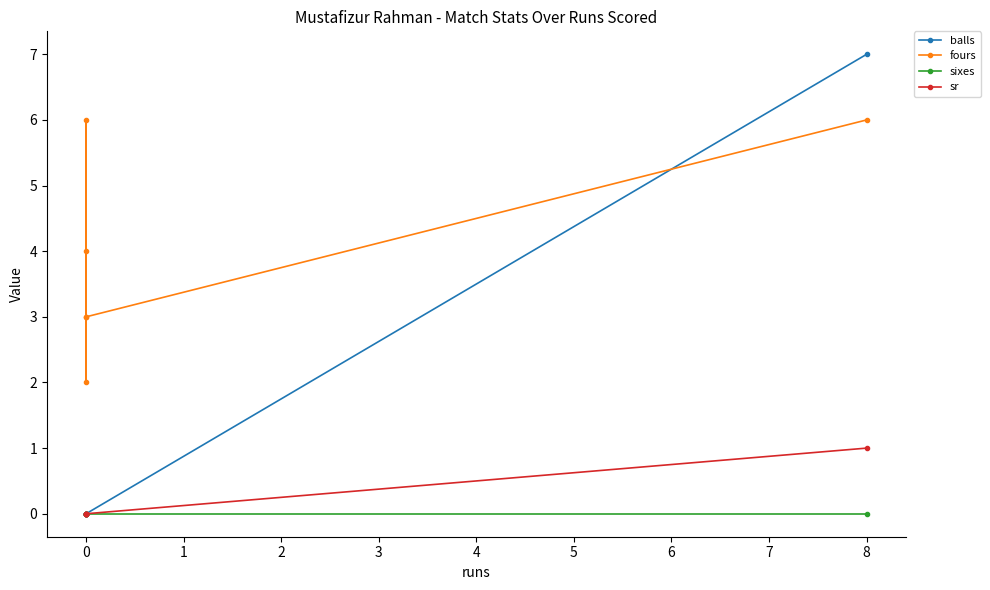

Does the chart have visible grid lines?

No